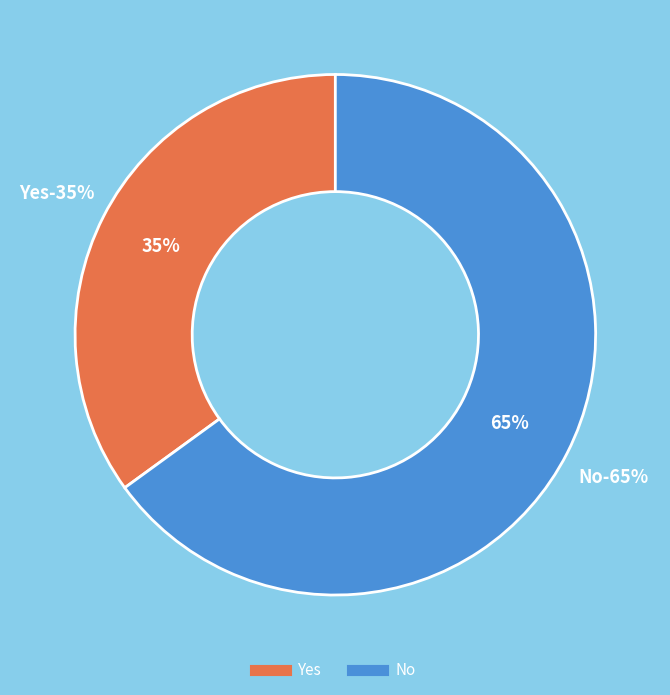

Count the number of slices in the pie.

2